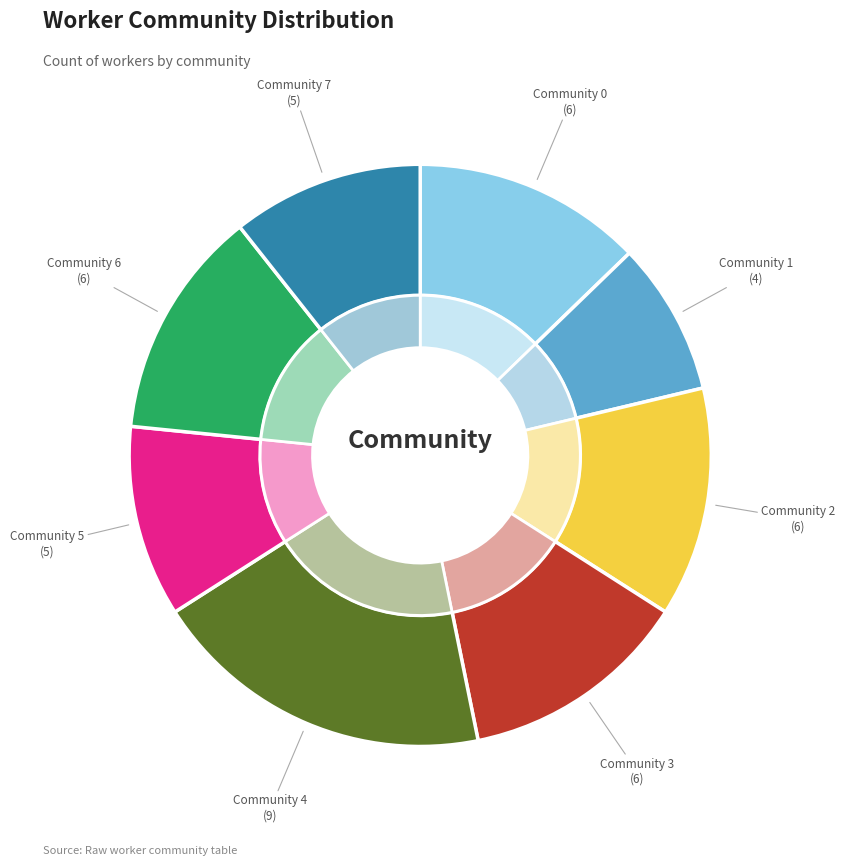

Which category has the biggest portion of the pie?

Community 4